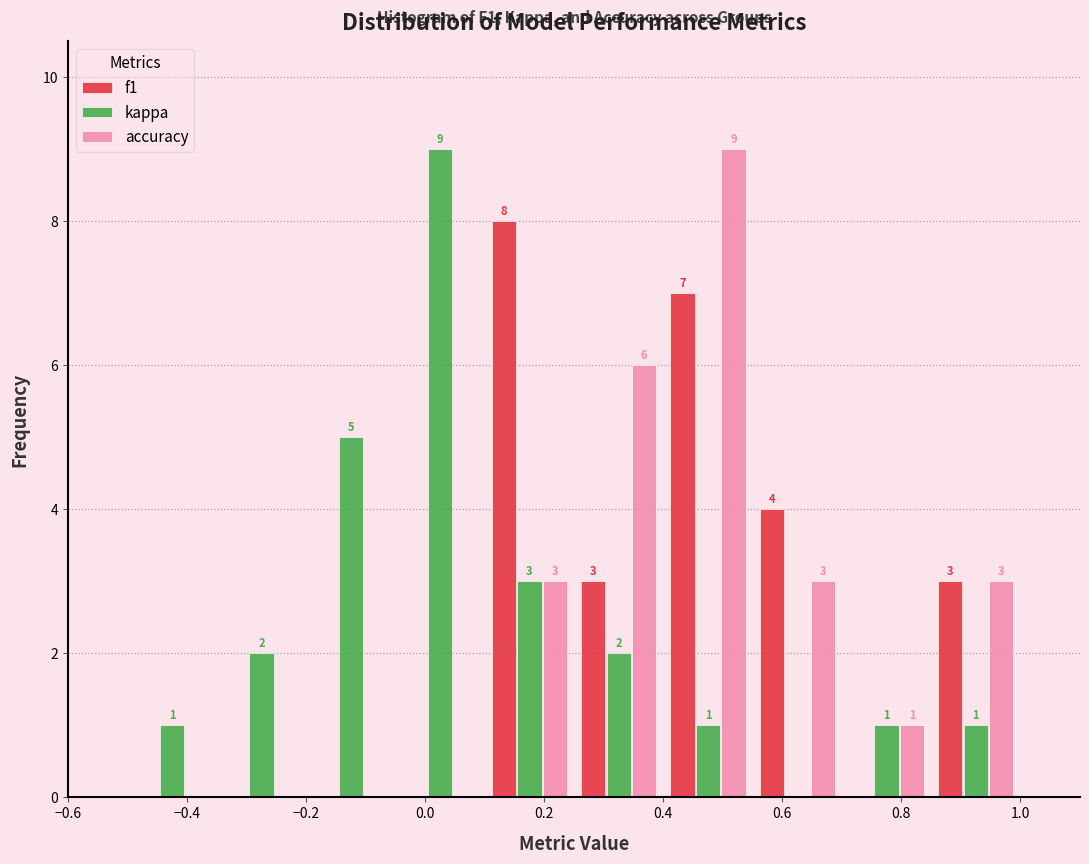

In the accuracy series, which range on the x-axis has the tallest bar?

0.40 to 0.55